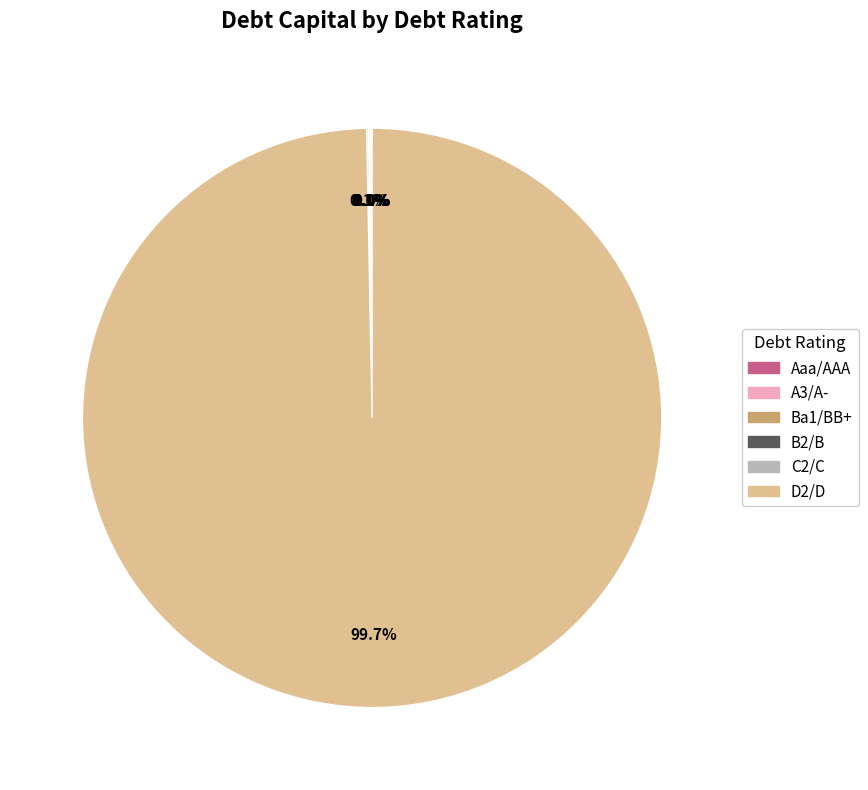

Is there a majority slice in this chart?

Yes